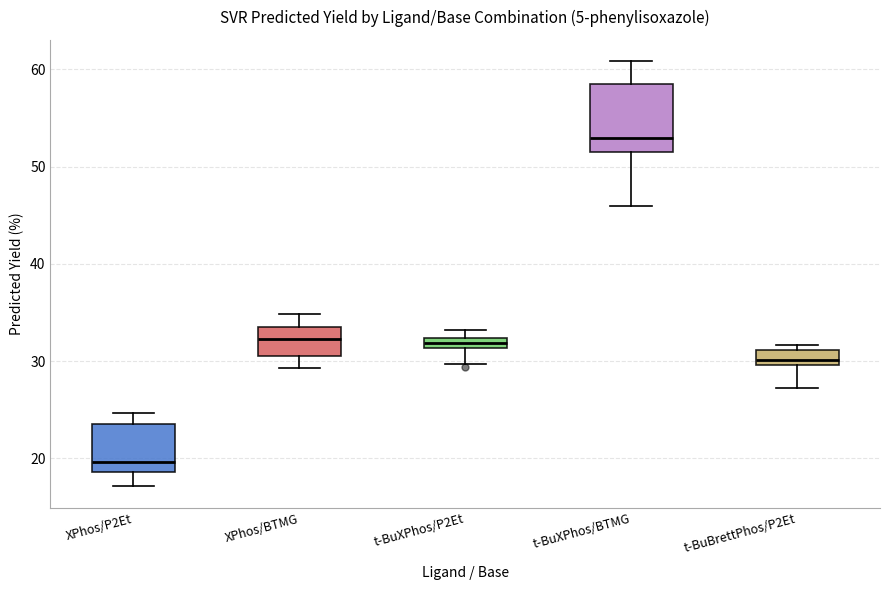

Comparing the boxes themselves (not the whiskers), which one is the tallest?

t-BuXPhos/BTMG